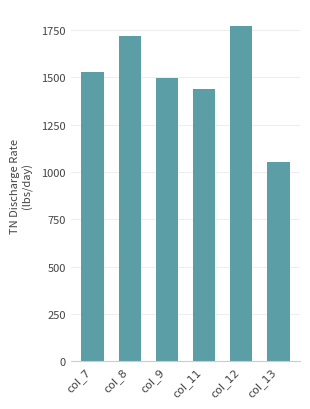

What is the ratio of the value at col_13 to the value at col_8?

0.6